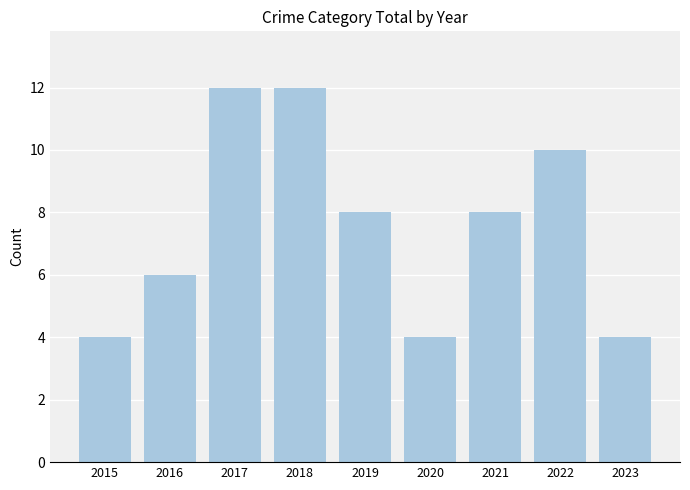

What is the value of the 9th bar from the left?

4